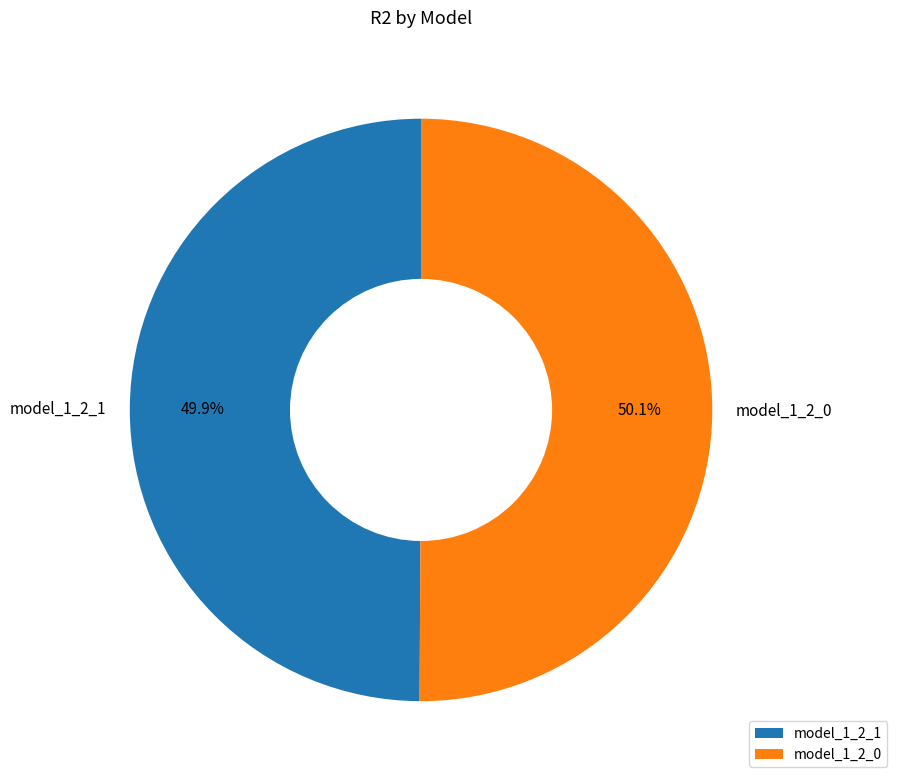

The model_1_2_0 slice represents 38% of the pie. True or false?

False